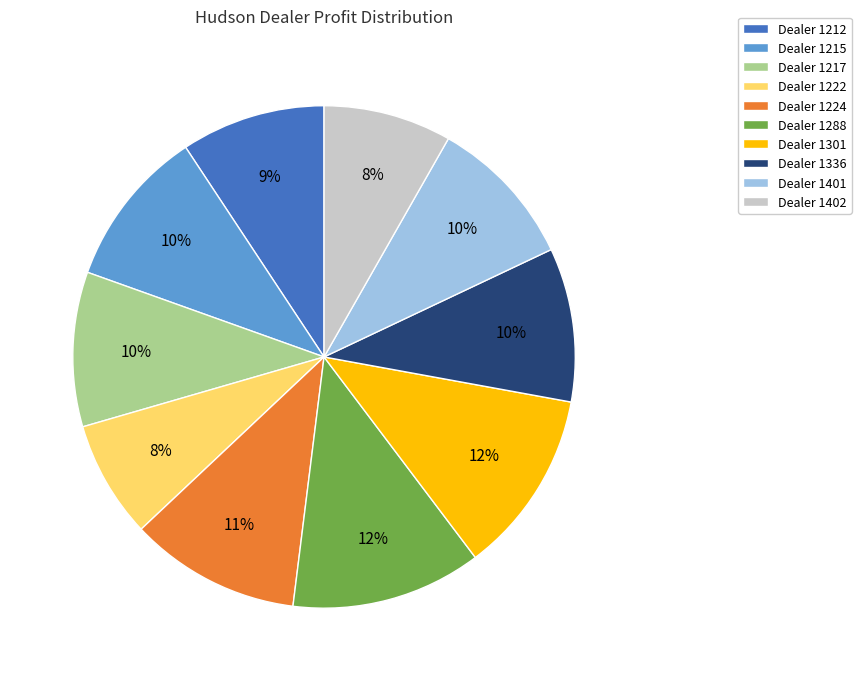

To the nearest percent, what percentage of the pie is Dealer 1402?

8%